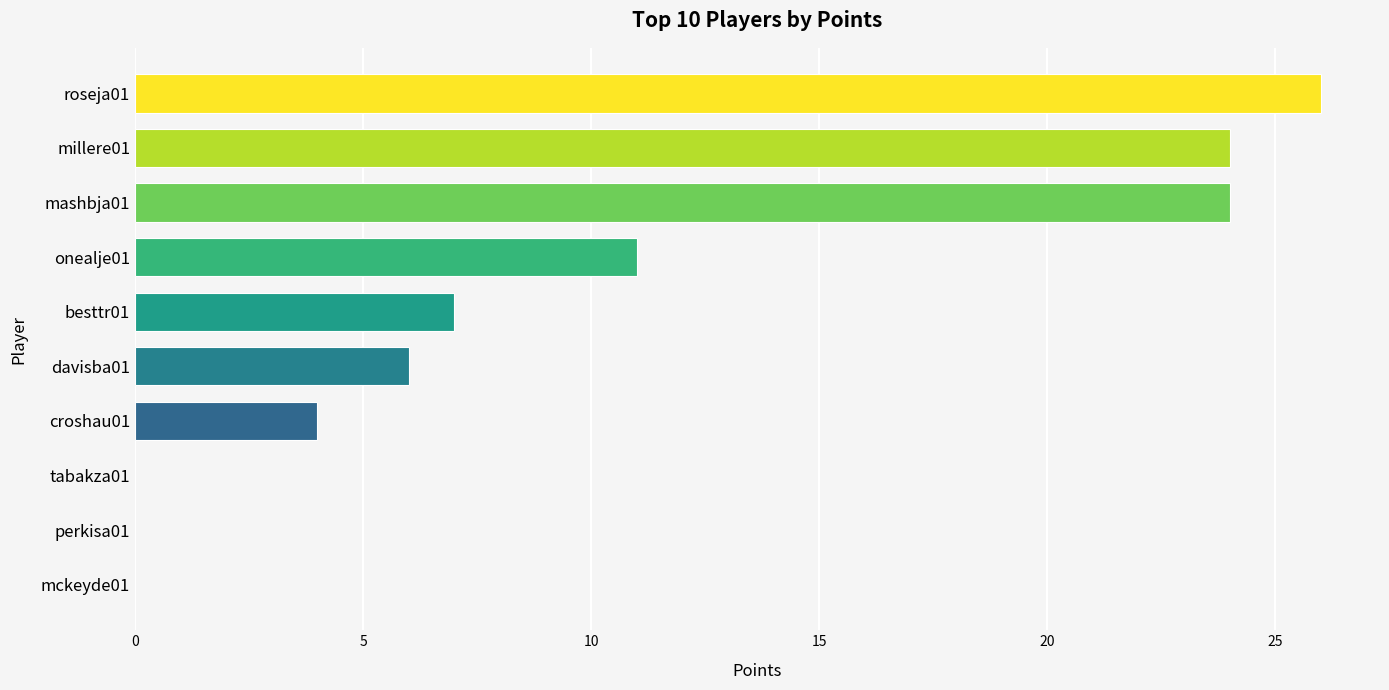

What is the greatest value displayed?

26